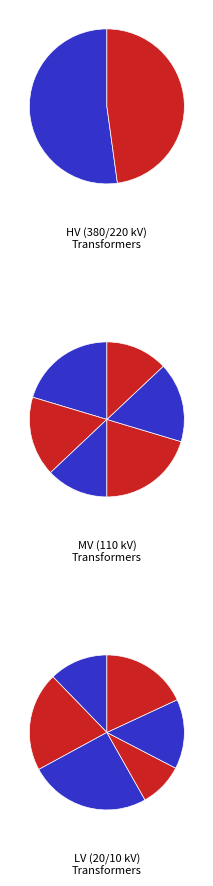

Which category has the smallest portion of the pie?

0.25 MVA 10/0.4 kV